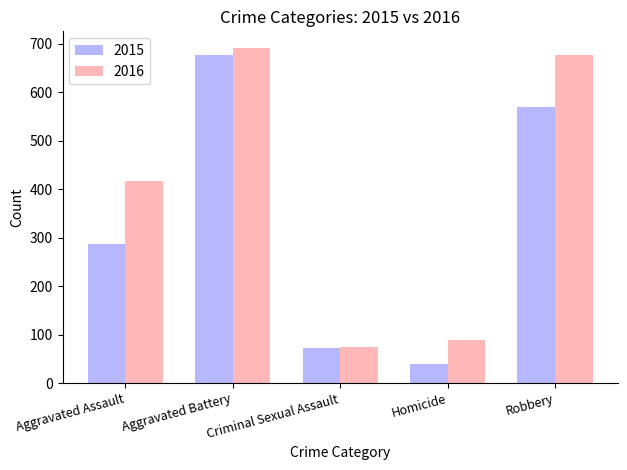

Which category has the highest value in the 2016 series?

Aggravated Battery